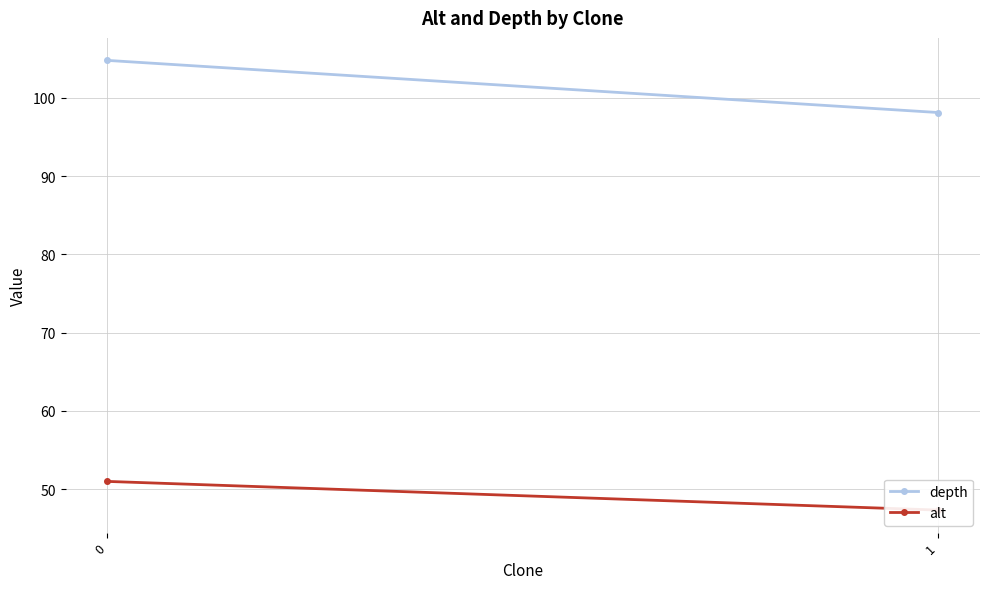

Which series has the largest total across all categories?

depth